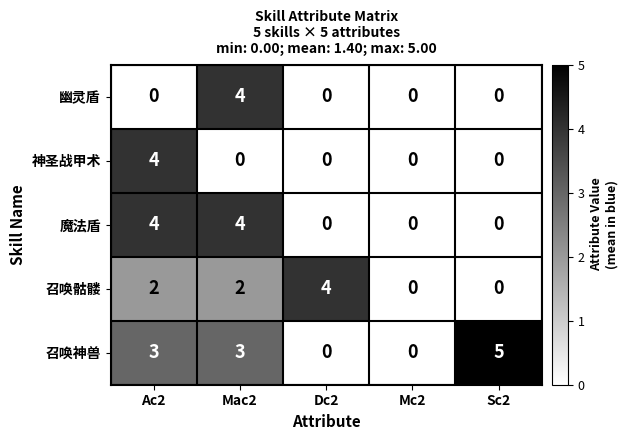

True or false: 召唤神兽 has a value of -3 at Mc2.

False